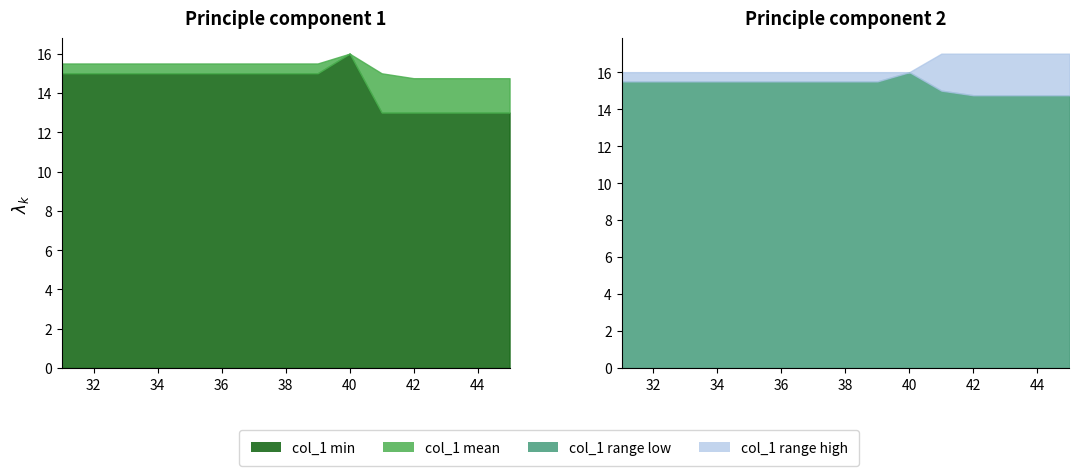

What is the smallest value displayed?

13.0